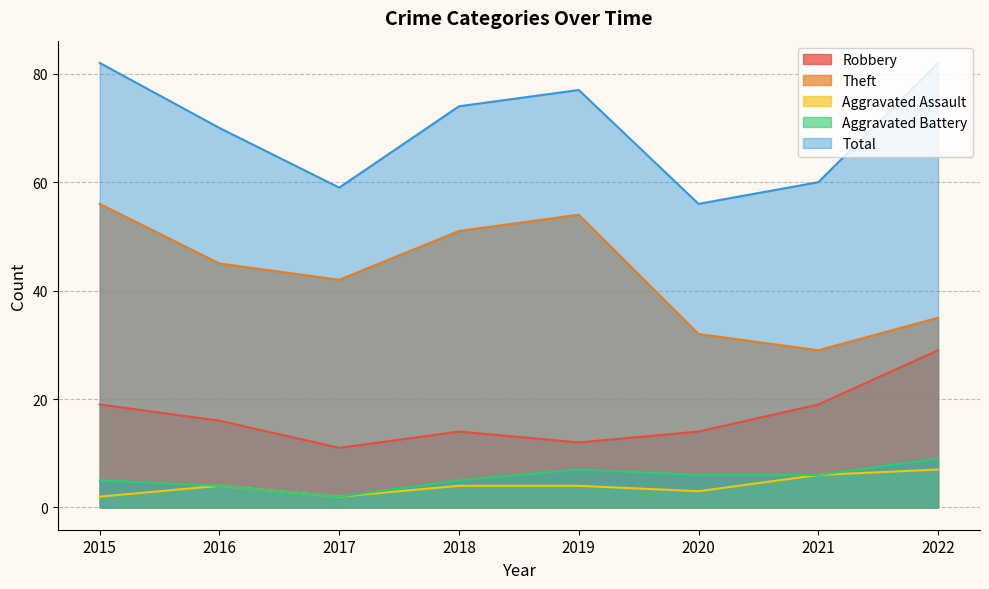

Rank the series by their maximum value, from highest to lowest.

Total, Theft, Robbery, Aggravated Battery, Aggravated Assault